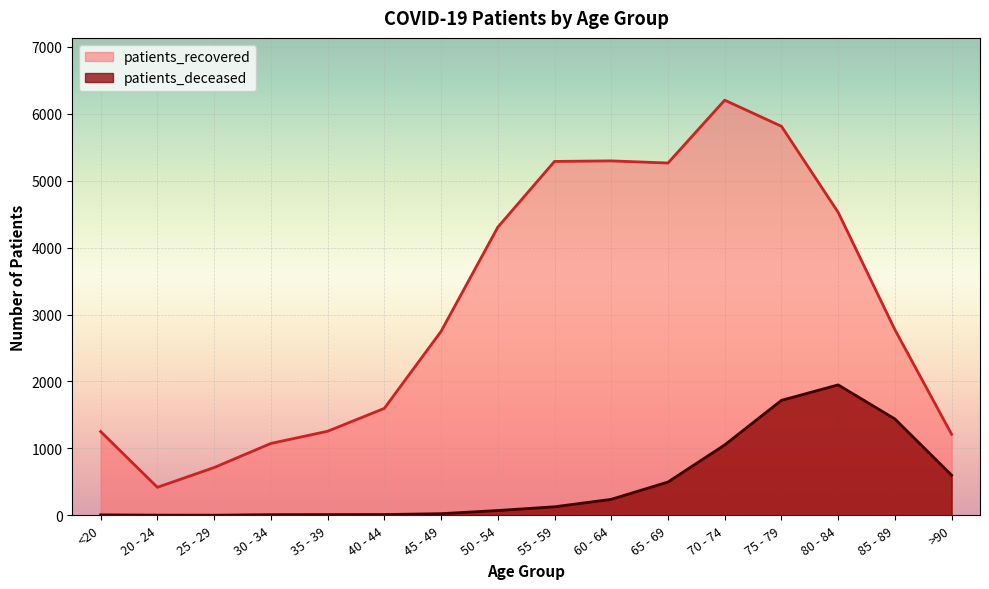

What is the total value across all series at 25 - 29?

716